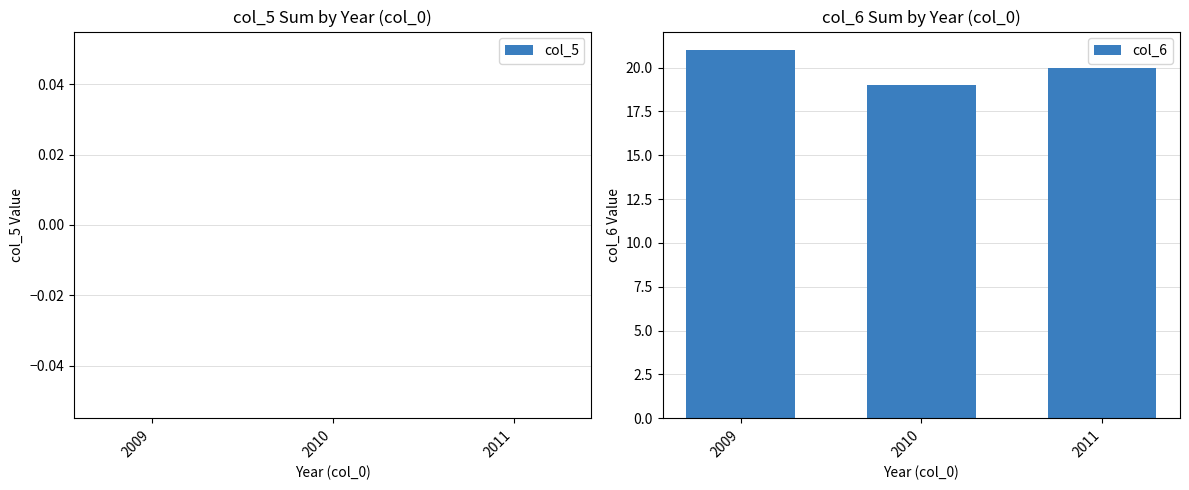

How many bars are there in total?

3